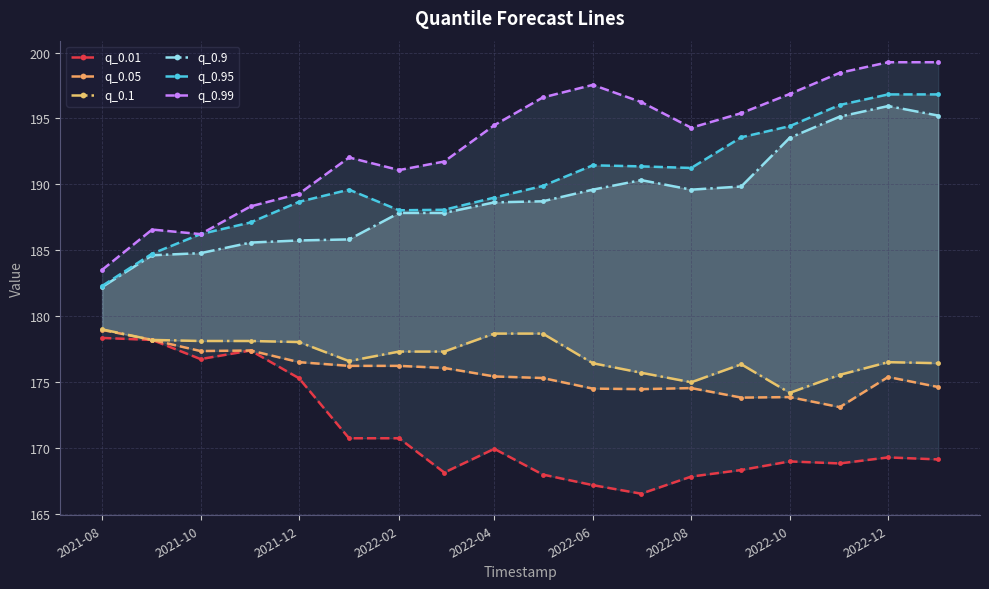

Is it true that q_0.1 equals 124.3 at 2021-12?

False